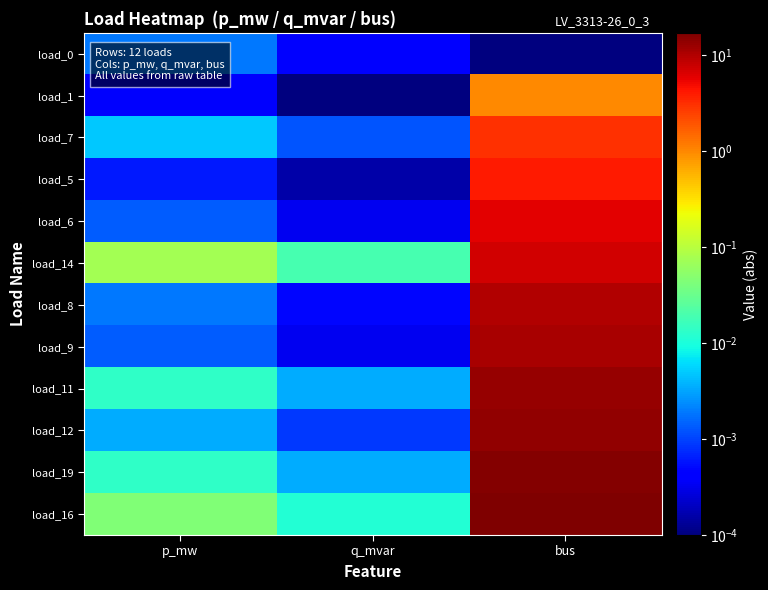

Reading left to right, transcribe all the data shown in this chart.

load_0: p_mw=0.0	q_mvar=0.0	bus=0.0
load_1: p_mw=0.0	q_mvar=0.0	bus=1.0
load_7: p_mw=0.0	q_mvar=0.0	bus=3.0
load_5: p_mw=0.0	q_mvar=0.0	bus=4.0
load_6: p_mw=0.0	q_mvar=0.0	bus=6.0
load_14: p_mw=0.1	q_mvar=0.0	bus=7.0
load_8: p_mw=0.0	q_mvar=0.0	bus=10.0
load_9: p_mw=0.0	q_mvar=0.0	bus=11.0
load_11: p_mw=0.0	q_mvar=0.0	bus=13.0
load_12: p_mw=0.0	q_mvar=0.0	bus=14.0
load_19: p_mw=0.0	q_mvar=0.0	bus=16.0
load_16: p_mw=0.0	q_mvar=0.0	bus=17.0